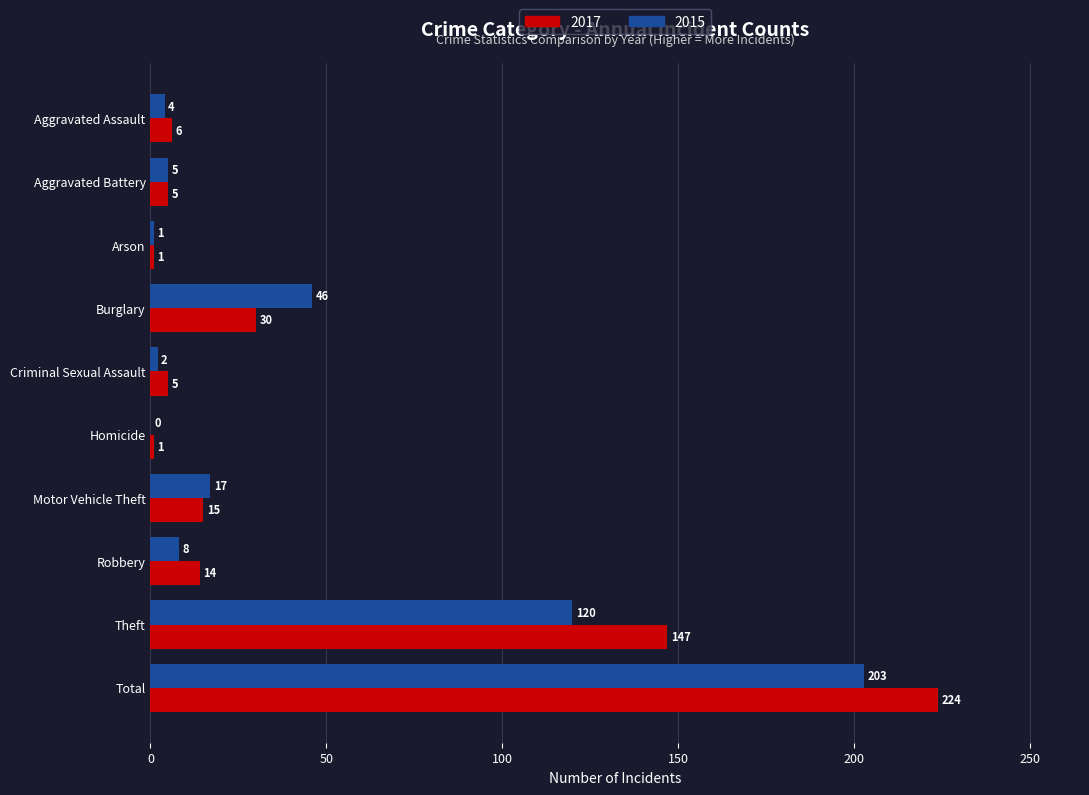

Which series has the largest range (max minus min)?

2017